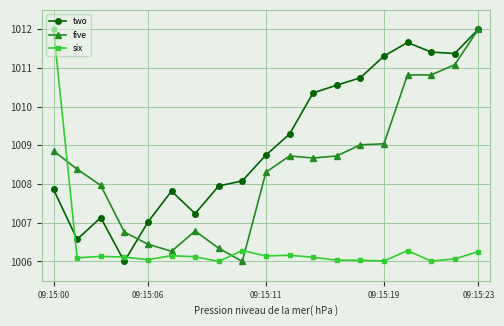

Which series has the largest total across all categories?

two